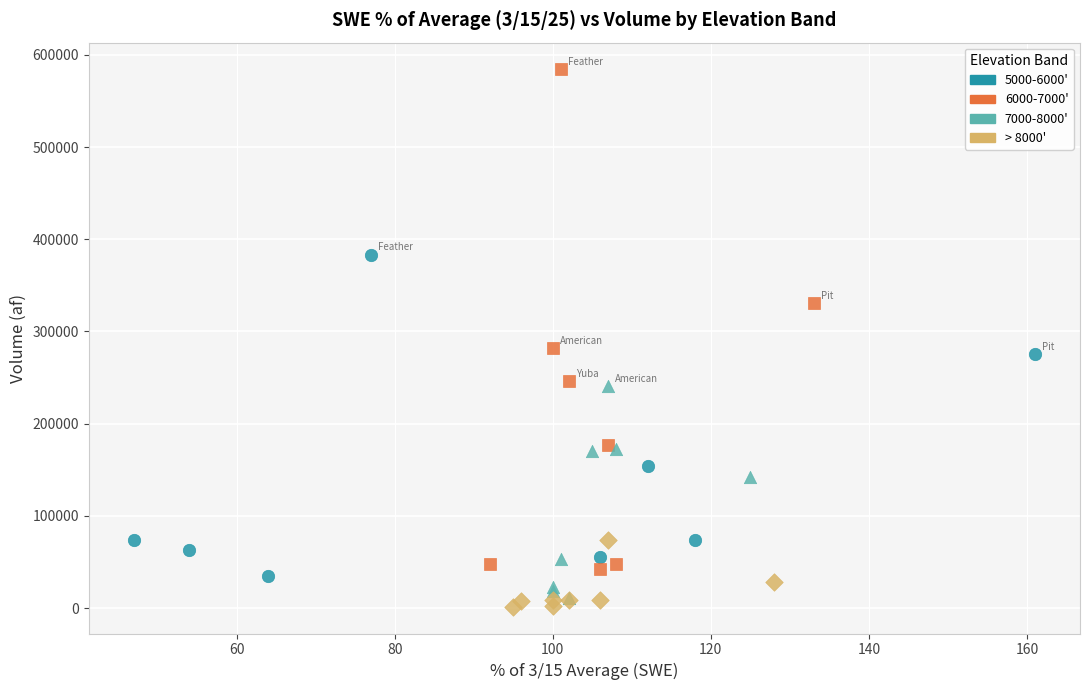

Which series has the largest Y range (max minus min)?

6000-7000'